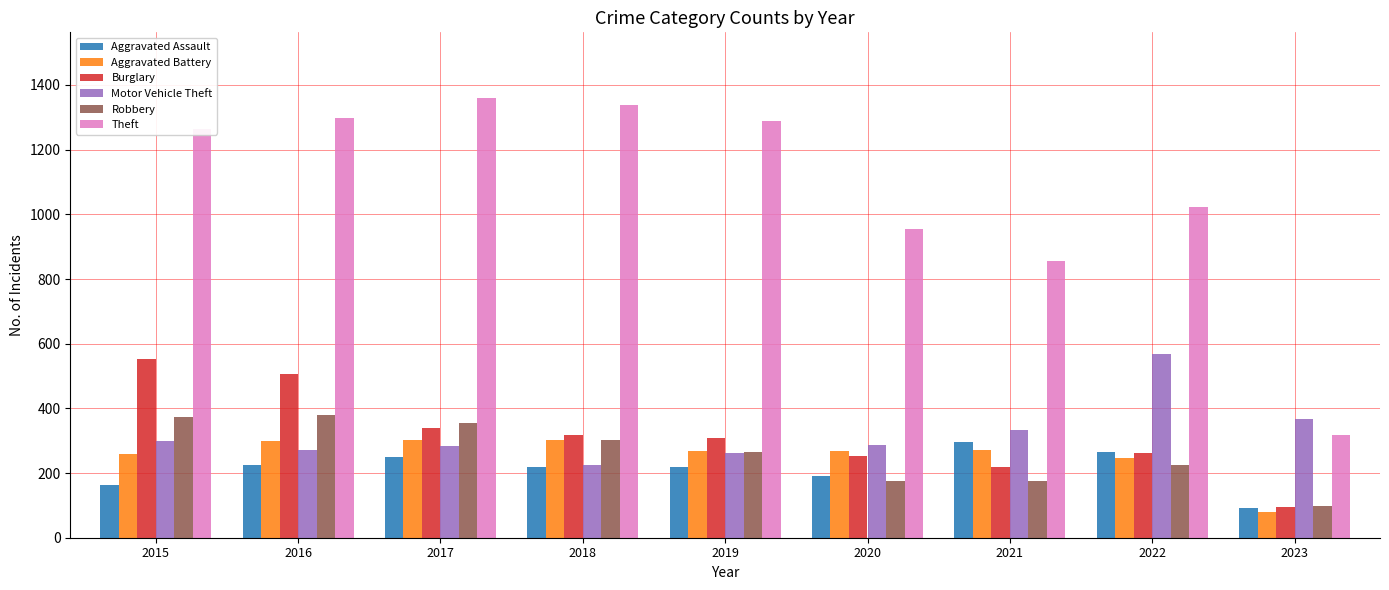

At which label does Motor Vehicle Theft reach its peak?

2022